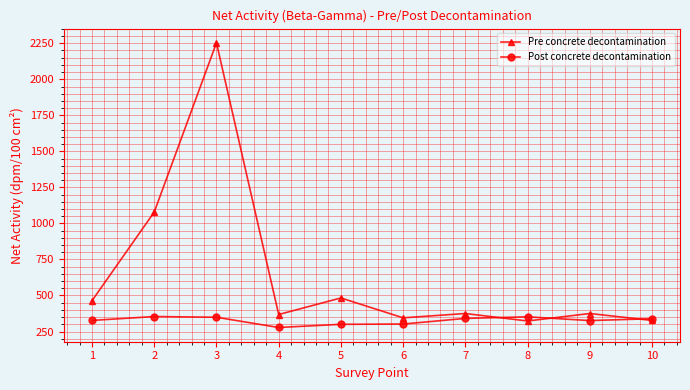

At which category does Pre concrete decontamination reach its first local peak?

3